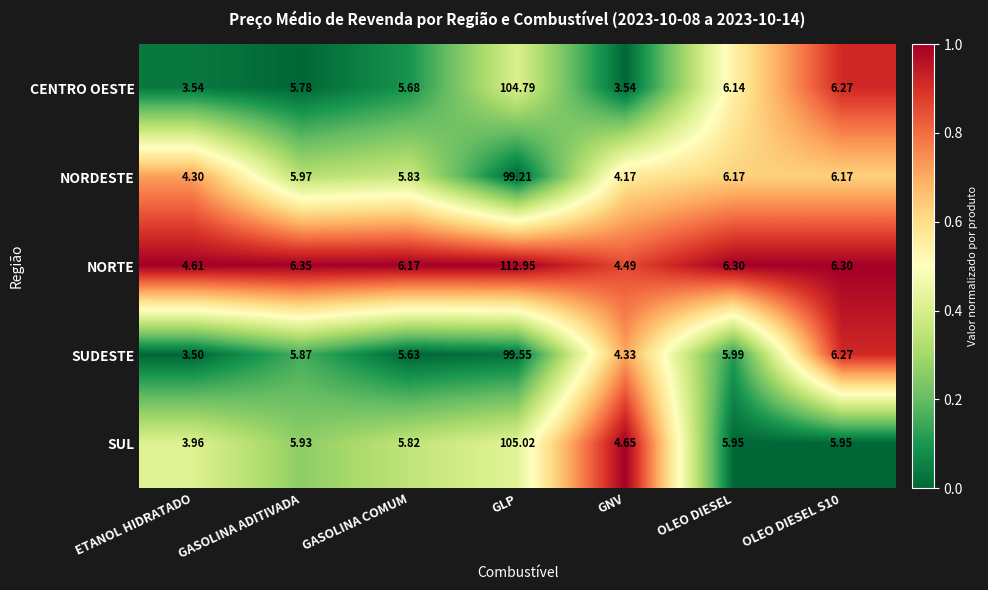

Which series changed the most between ETANOL HIDRATADO and OLEO DIESEL S10?

SUDESTE